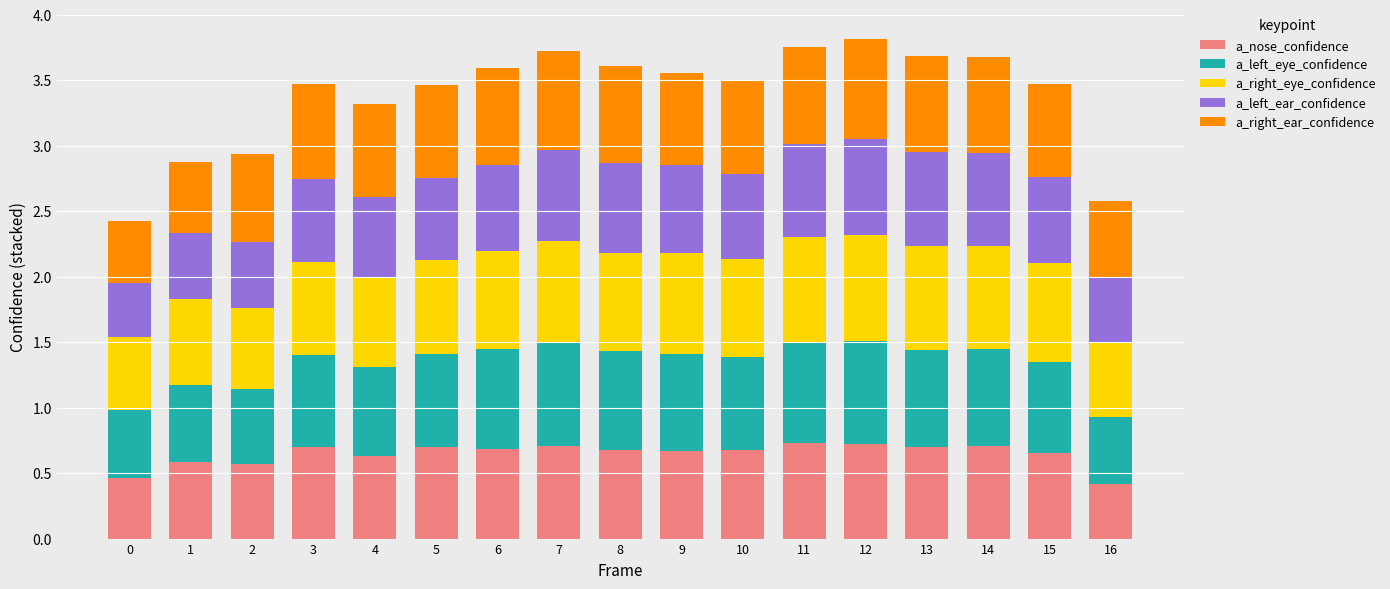

True or false: a_nose_confidence has a value of 0.3 at 9.

False